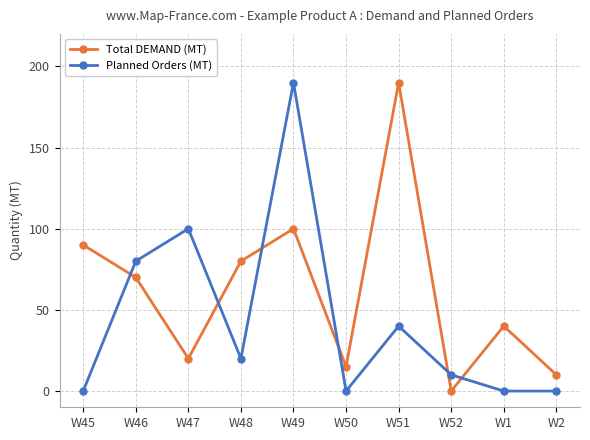

What are all the series names shown in the legend?

Total DEMAND (MT), Planned Orders (MT)